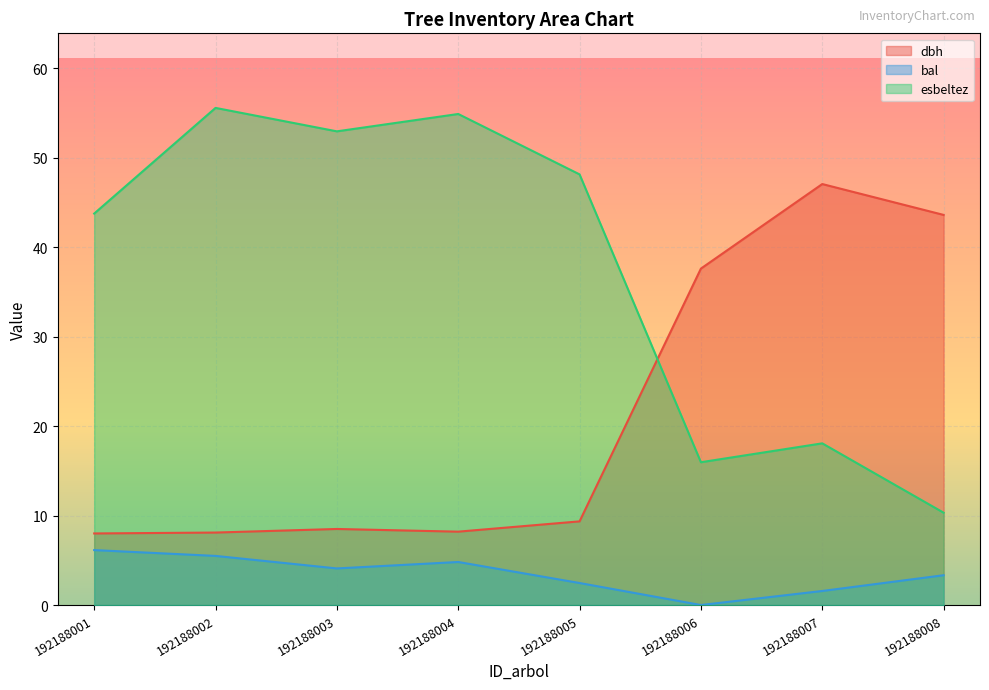

Where does the dbh series first go above 9?

192188005